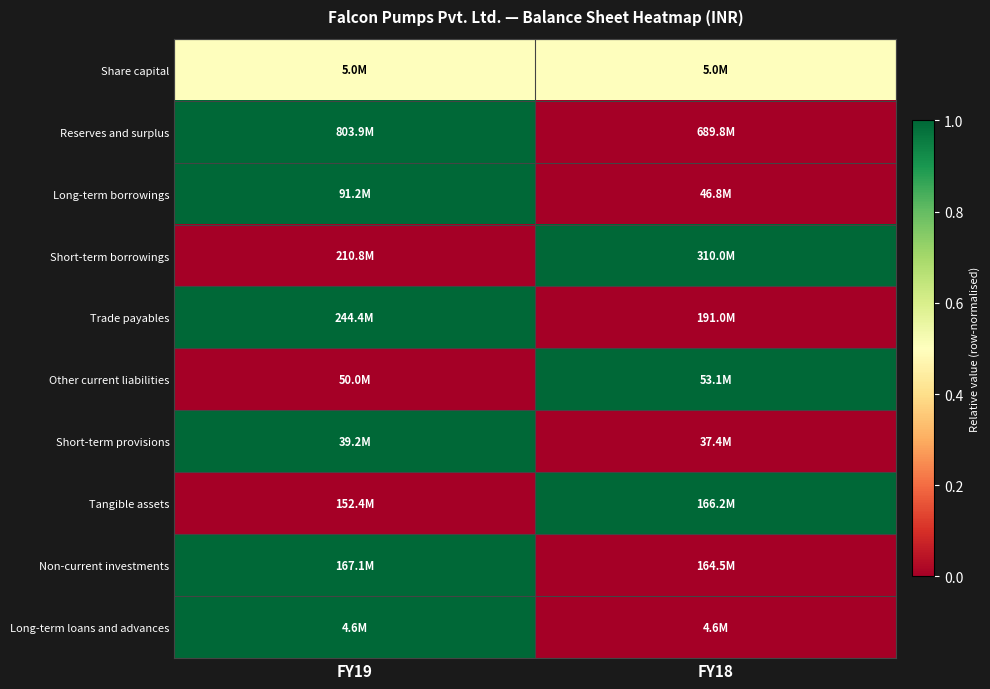

Rank the series by their maximum value, from highest to lowest.

Reserves and surplus, Long-term borrowings, Short-term borrowings, Trade payables, Other current liabilities, Short-term provisions, Tangible assets, Non-current investments, Long-term loans and advances, Share capital